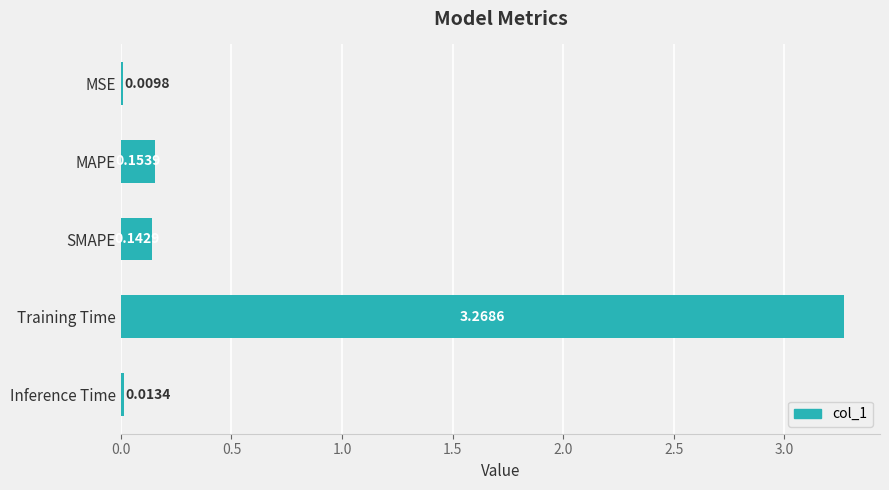

Which has a higher value, MSE or Inference Time?

Inference Time